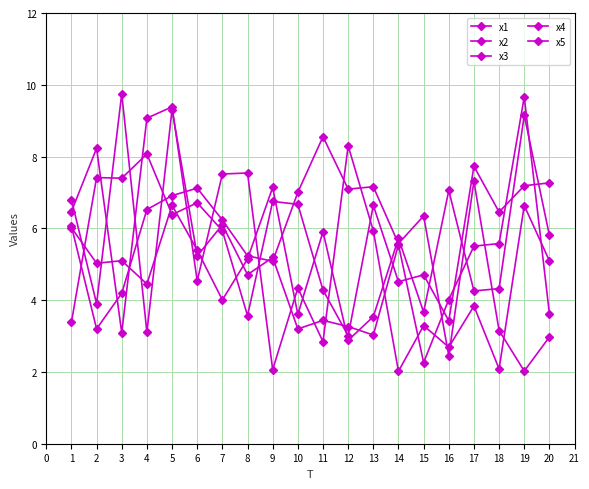

Is this an area chart (filled region under the line)?

No